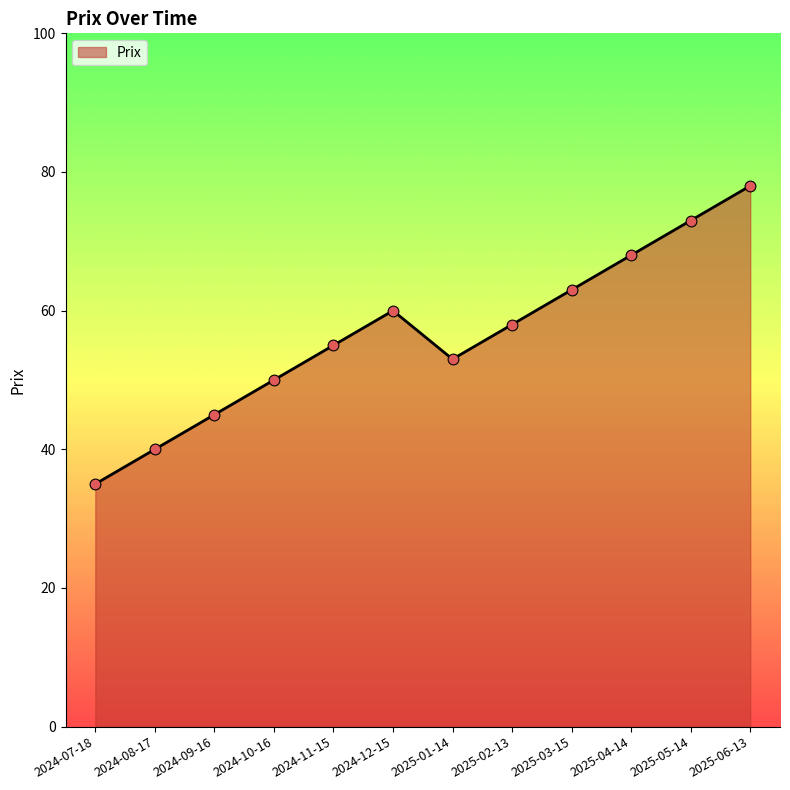

What is the change in value from 2024-09-16 to 2025-01-14?

+8